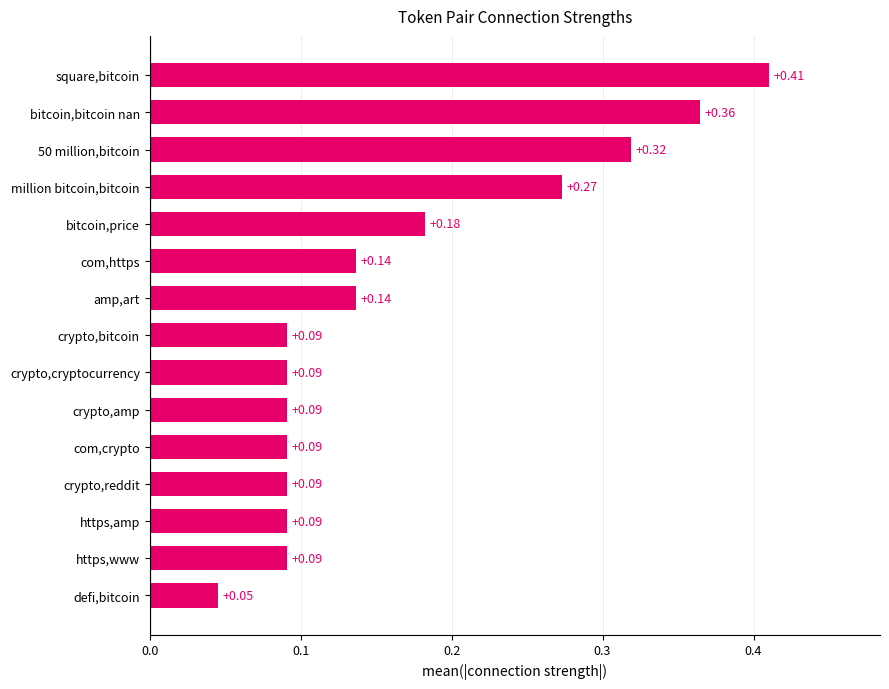

What is the label of the 7th bar from the top?

amp,art